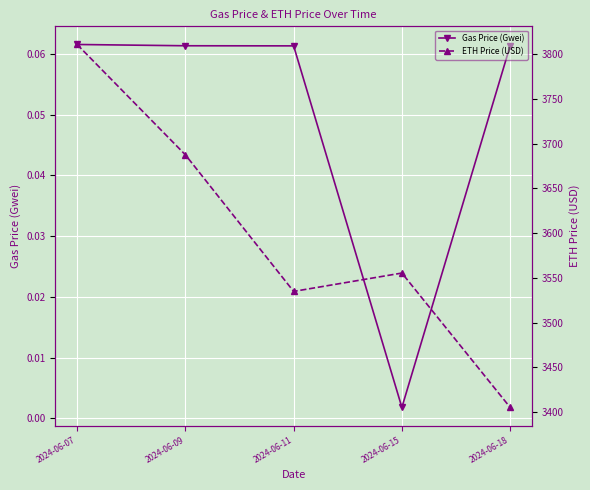

True or false: Gas Price (Gwei) has a value of 0.1 at 2024-06-07.

False